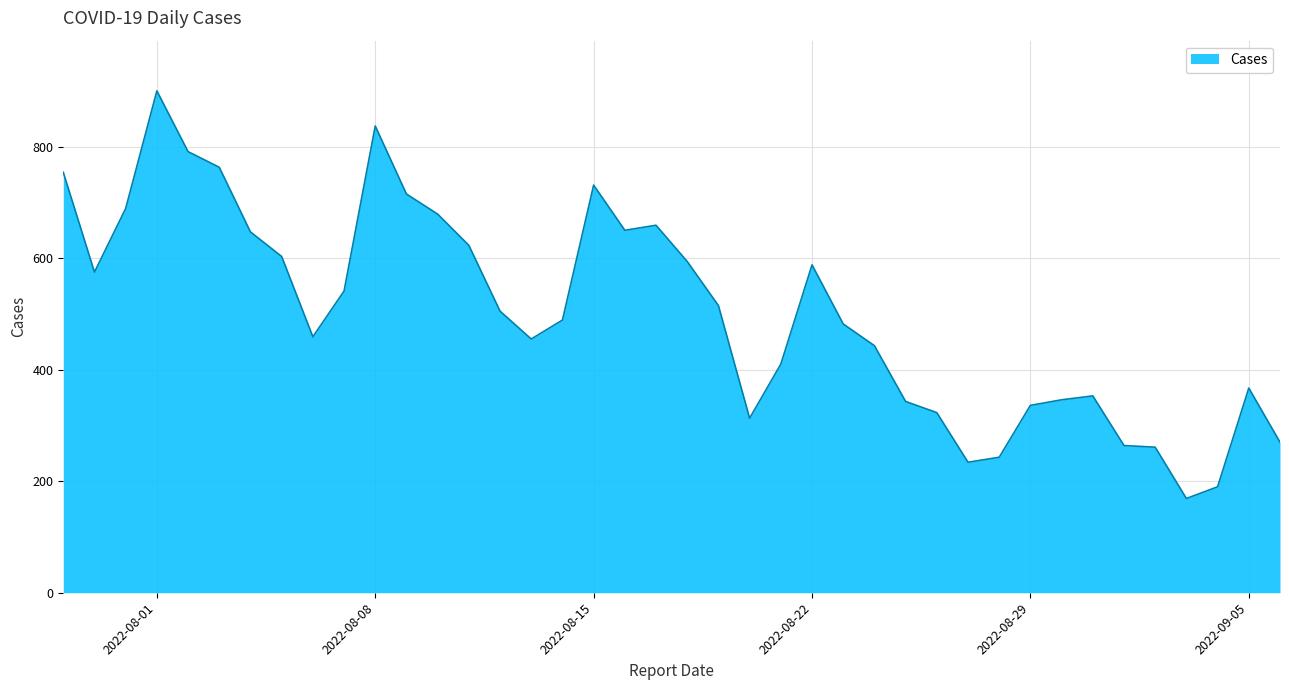

What is the maximum value shown in the chart?

900